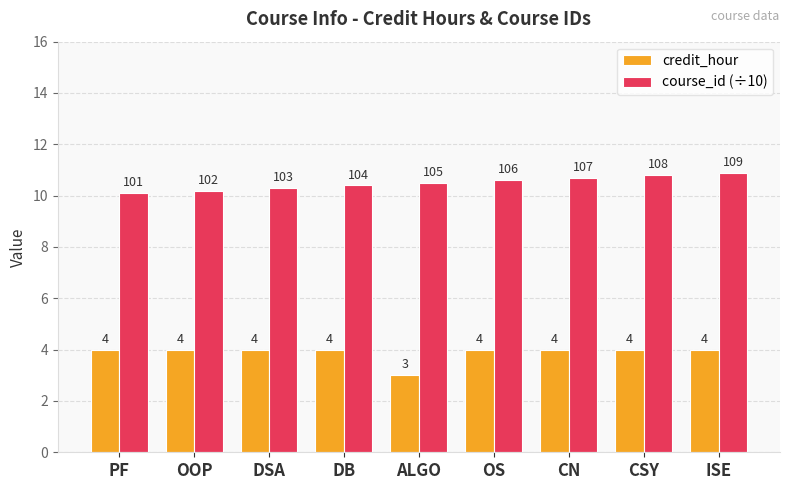

At which label is credit_hour closest to 3?

ALGO